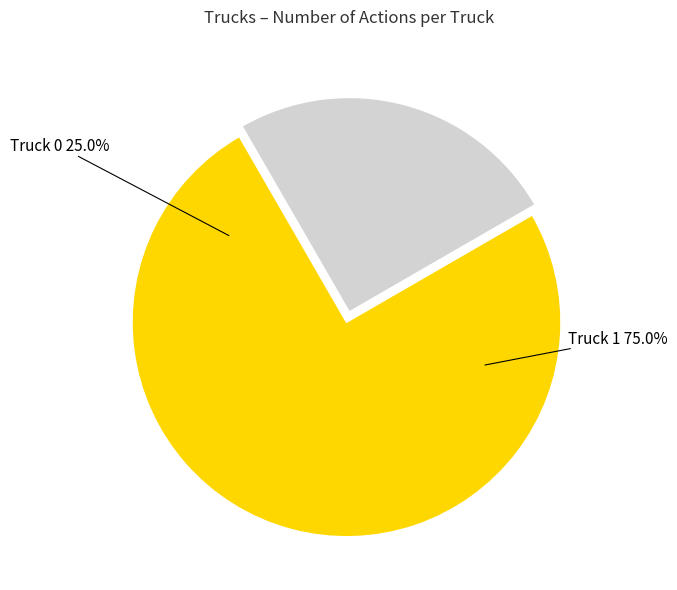

To the nearest percent, what is the difference between the Truck 0 and Truck 1 slice percentages?

50%